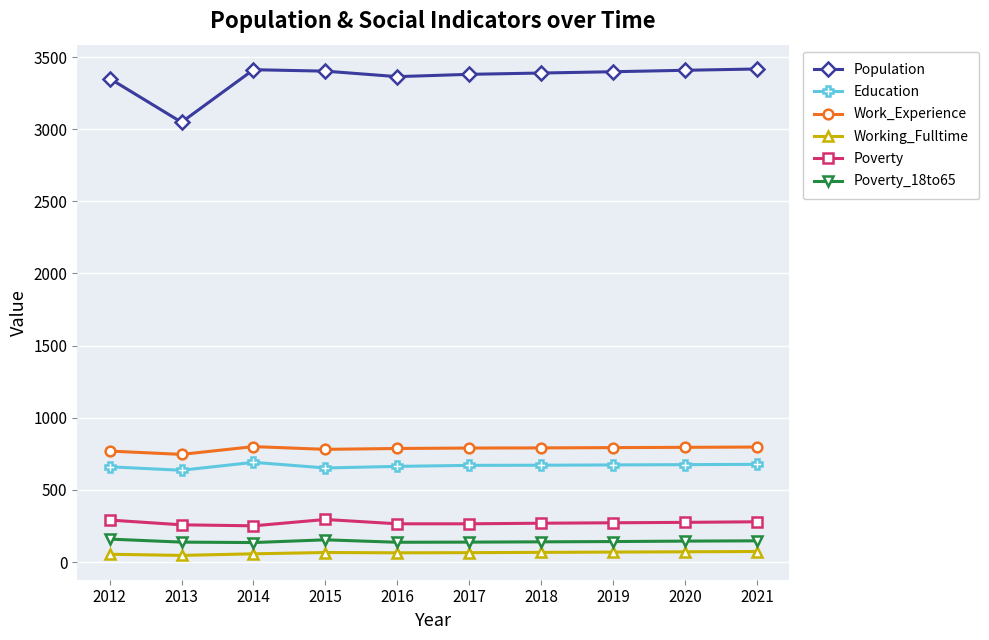

What is the value of the Education point at the 4th from the left?

652